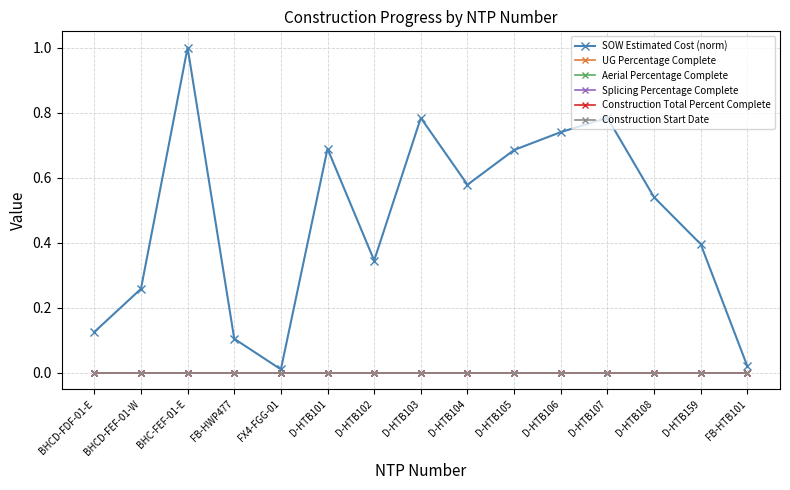

What is the sum of the SOW Estimated Cost (norm) values at D-HTB108 and D-HTB106?

1.3